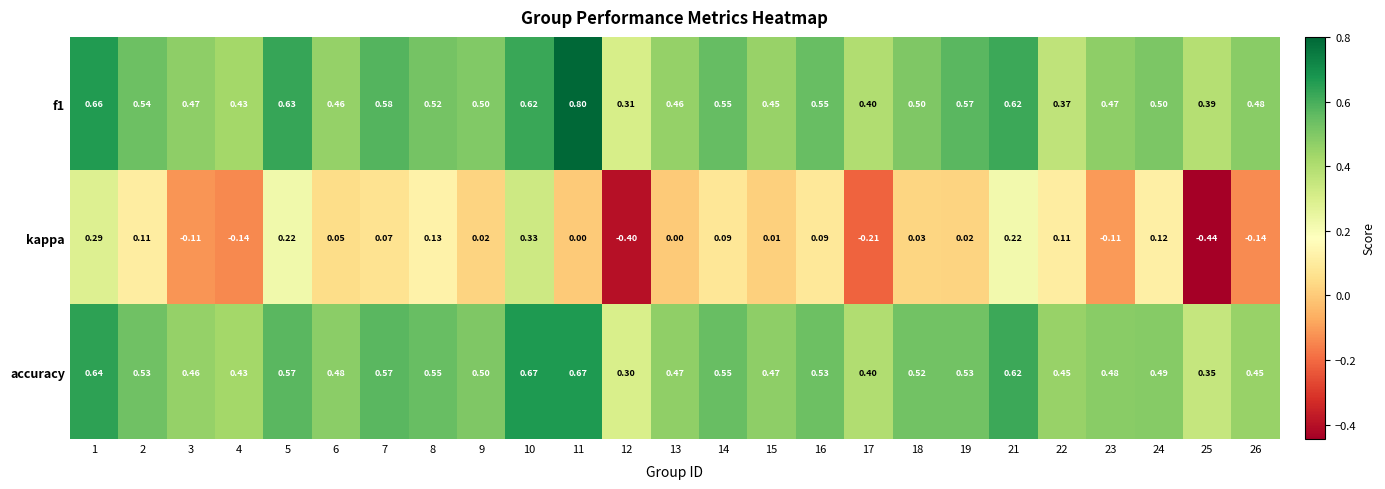

Between 5 and 25, which series saw the biggest shift?

kappa